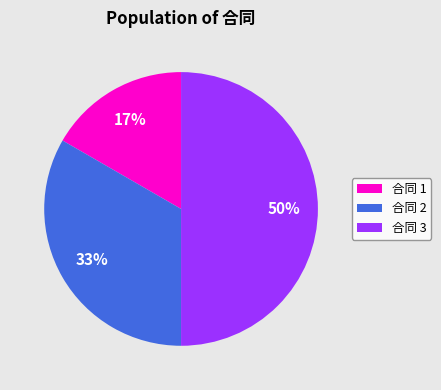

To the nearest percent, what is the average slice percentage?

33%